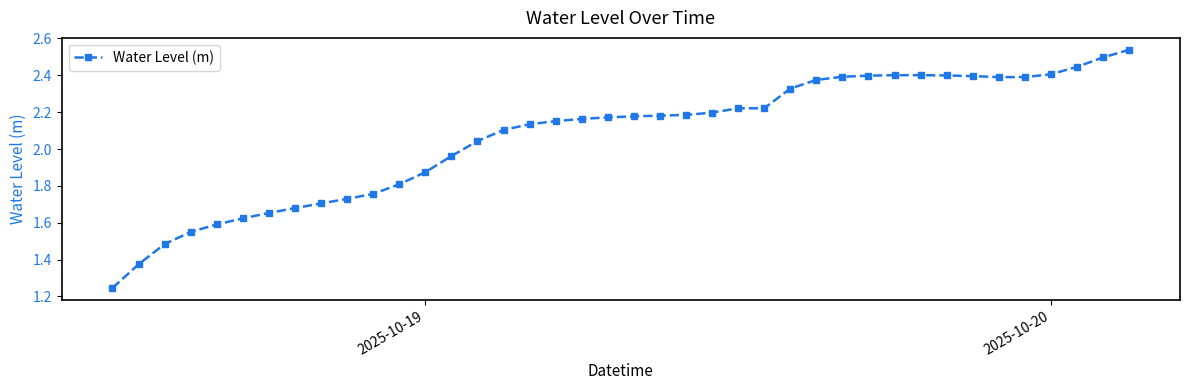

What is the difference between the maximum and minimum values?

1.3